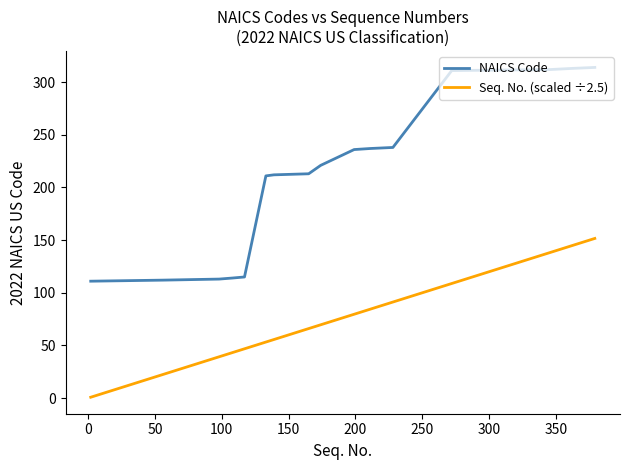

List the series in order of their peak value, highest first.

NAICS Code, Seq. No. (scaled ÷2.5)